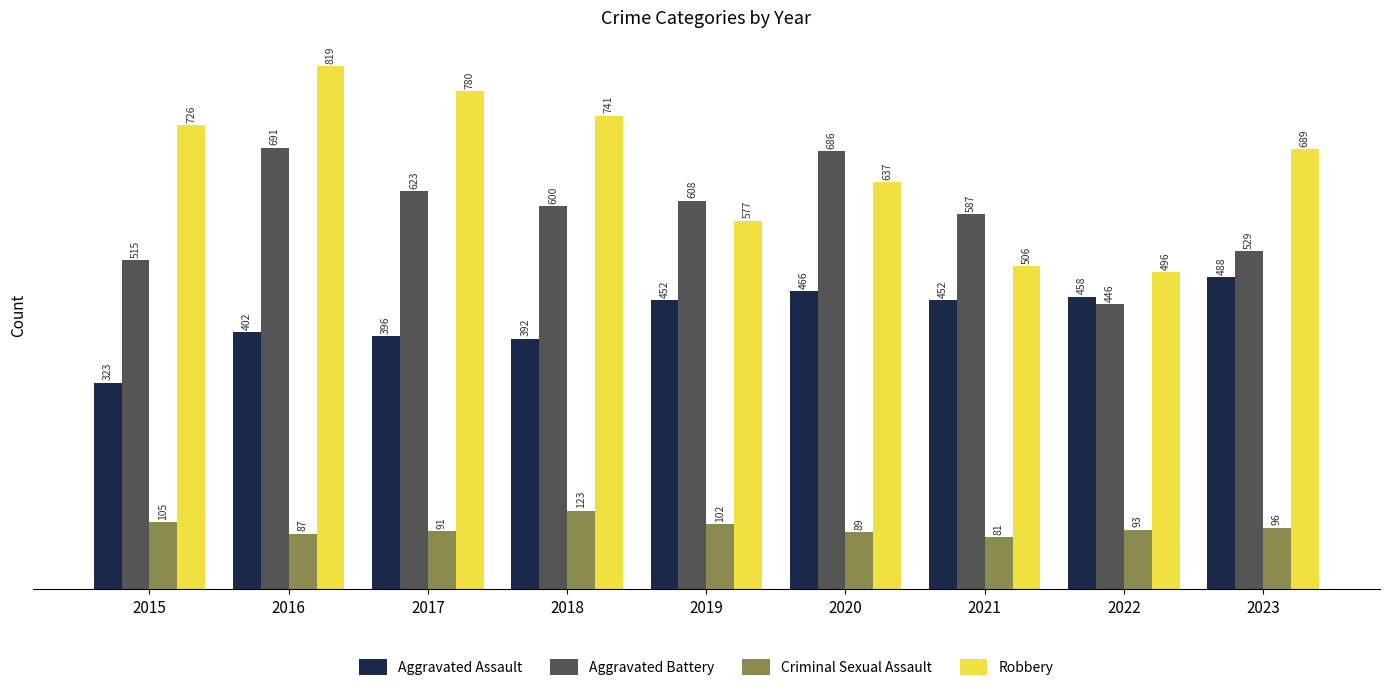

Between 2019 and 2023, which series saw the biggest shift?

Robbery